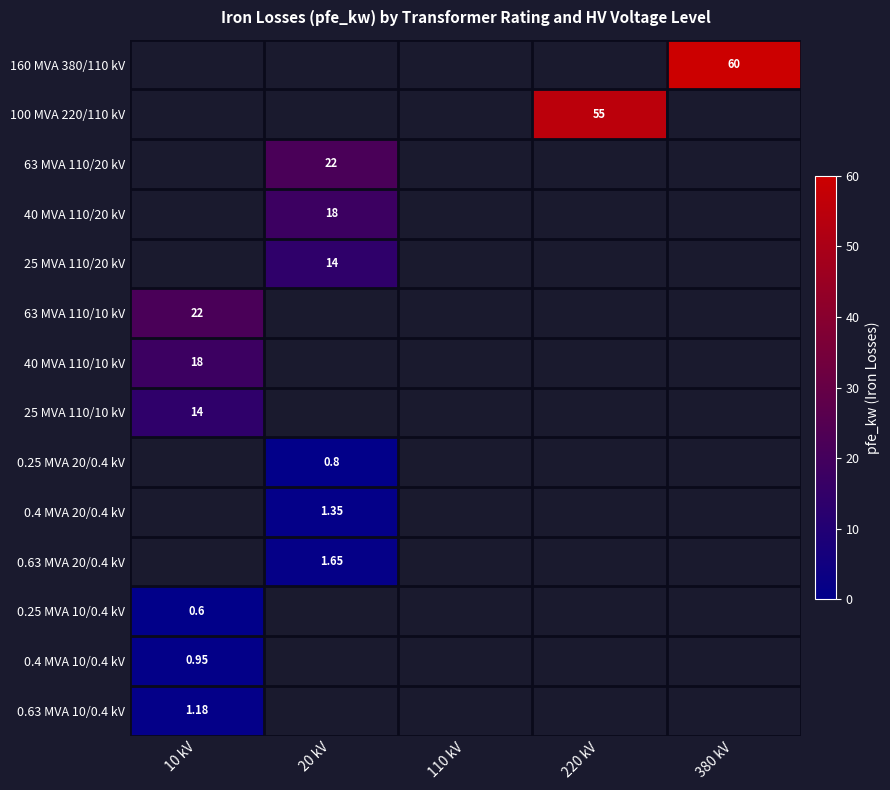

What is the maximum value shown in the chart?

60.0